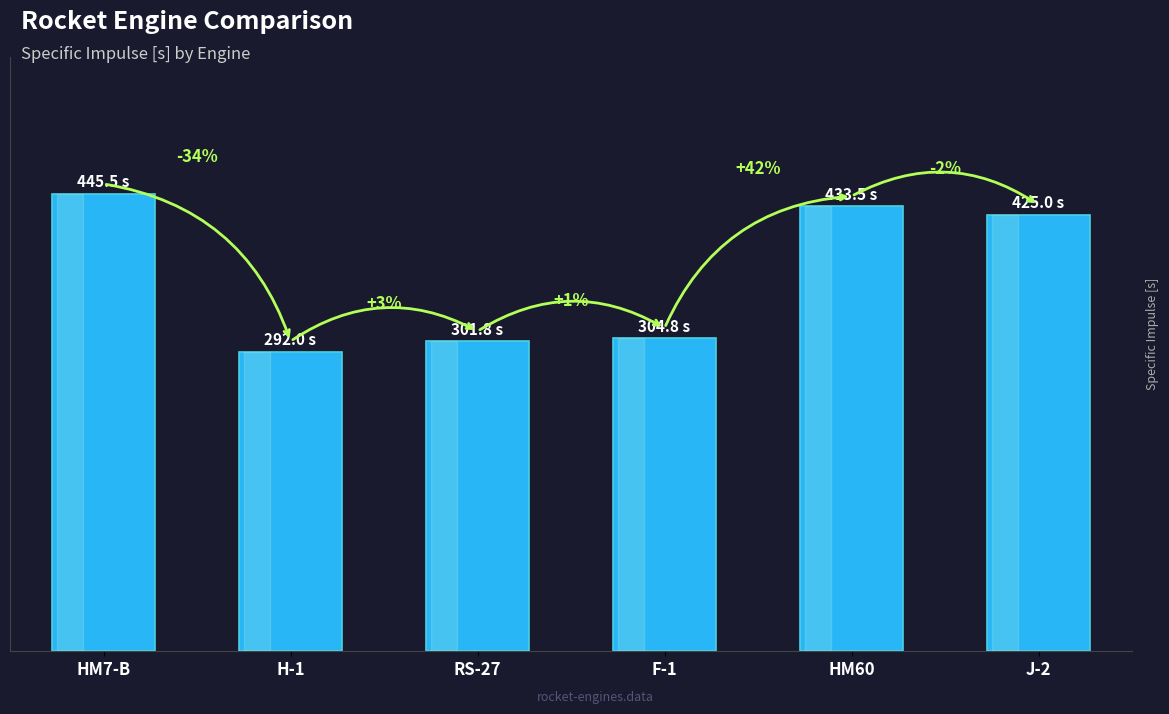

What position from the left is RS-27?

3